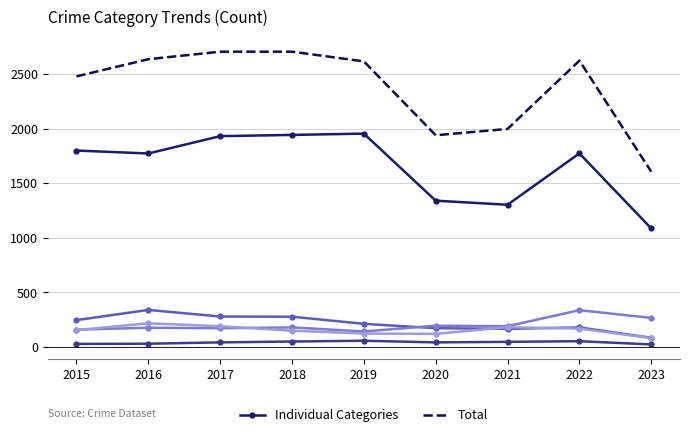

What is the maximum value shown in the chart?

2704